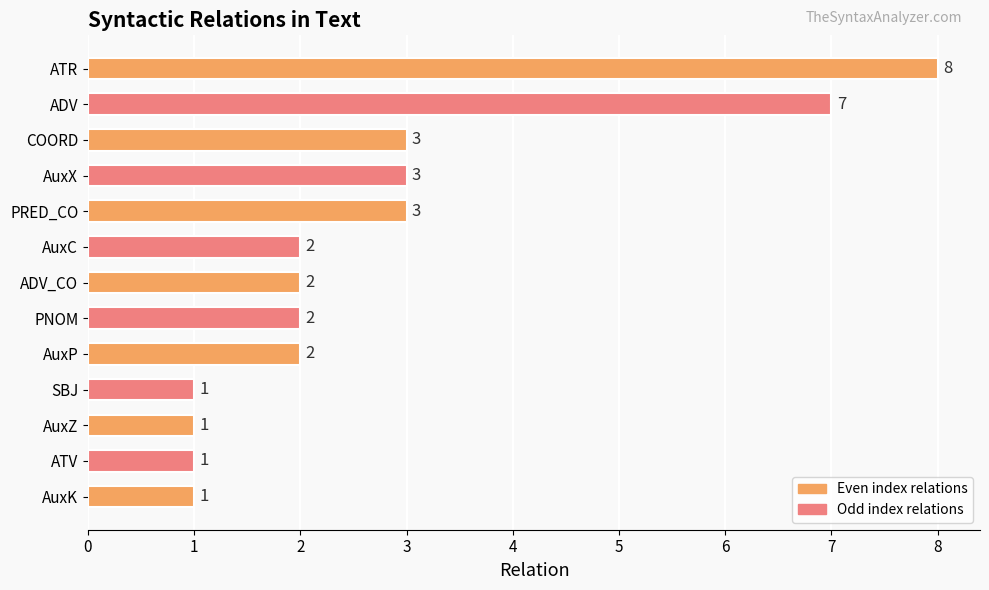

True or false: the data shows 13 at ATR.

False